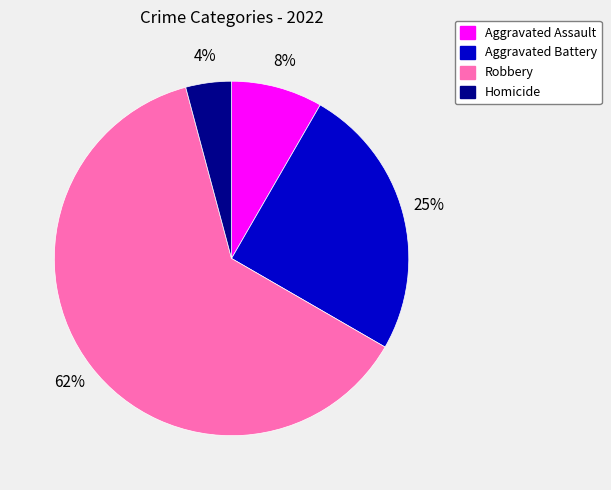

Approximately how many times larger is the value at Aggravated Assault compared to Homicide?

2.0